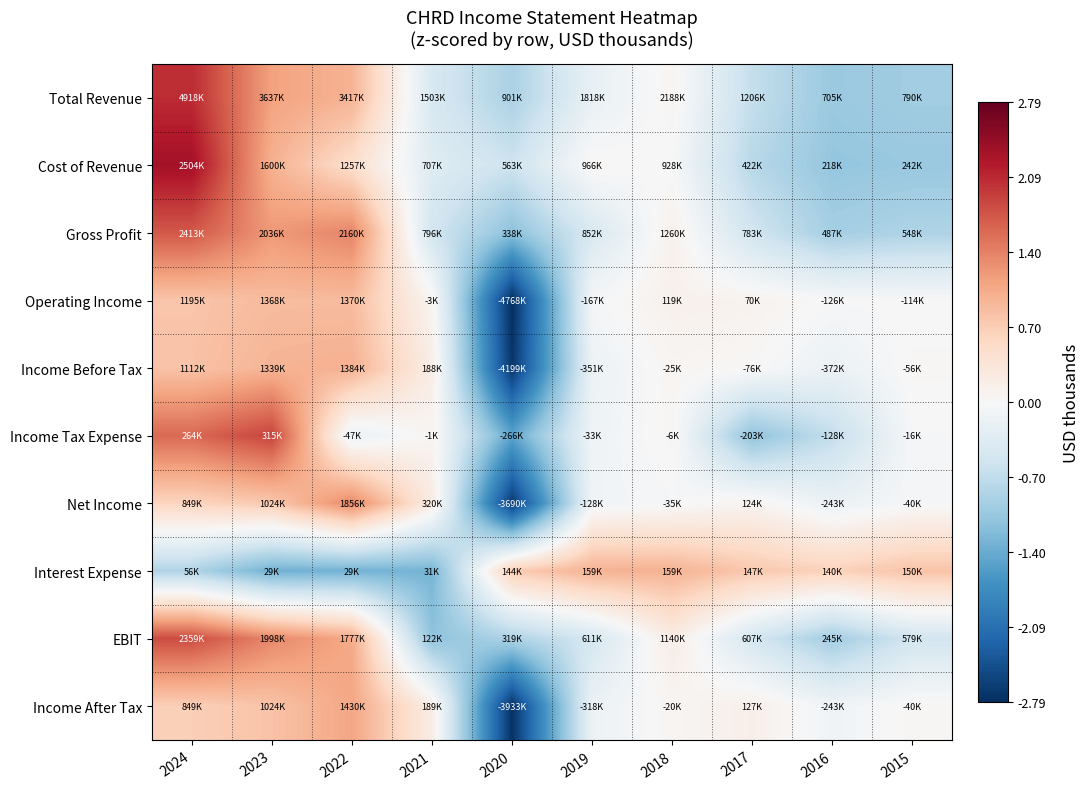

Reading right to left, extract all data points from this chart.

Total Revenue: 2015=-1.0	2016=-1.0	2017=-0.7	2018=0.1	2019=-0.2	2020=-0.9	2021=-0.4	2022=1.0	2023=1.1	2024=2.1
Cost of Revenue: 2015=-1.0	2016=-1.1	2017=-0.8	2018=-0.0	2019=0.0	2020=-0.6	2021=-0.4	2022=0.5	2023=1.0	2024=2.3
Gross Profit: 2015=-0.9	2016=-0.9	2017=-0.5	2018=0.1	2019=-0.4	2020=-1.1	2021=-0.5	2022=1.4	2023=1.2	2024=1.7
Operating Income: 2015=-0.0	2016=-0.0	2017=0.1	2018=0.1	2019=-0.0	2020=-2.8	2021=0.1	2022=0.9	2023=0.9	2024=0.8
Income Before Tax: 2015=0.0	2016=-0.2	2017=0.0	2018=0.1	2019=-0.2	2020=-2.7	2021=0.2	2022=1.0	2023=1.0	2024=0.8
Income Tax Expense: 2015=-0.0	2016=-0.7	2017=-1.1	2018=0.0	2019=-0.1	2020=-1.5	2021=0.1	2022=-0.2	2023=1.9	2024=1.6
Net Income: 2015=-0.0	2016=-0.2	2017=0.1	2018=-0.0	2019=-0.1	2020=-2.7	2021=0.2	2022=1.3	2023=0.7	2024=0.6
Interest Expense: 2015=0.8	2016=0.6	2017=0.8	2018=1.0	2019=1.0	2020=0.7	2021=-1.3	2022=-1.3	2023=-1.3	2024=-0.8
EBIT: 2015=-0.5	2016=-1.0	2017=-0.5	2018=0.2	2019=-0.5	2020=-0.9	2021=-1.1	2022=1.1	2023=1.3	2024=1.8
Income After Tax: 2015=0.0	2016=-0.1	2017=0.2	2018=0.1	2019=-0.2	2020=-2.8	2021=0.2	2022=1.1	2023=0.8	2024=0.7